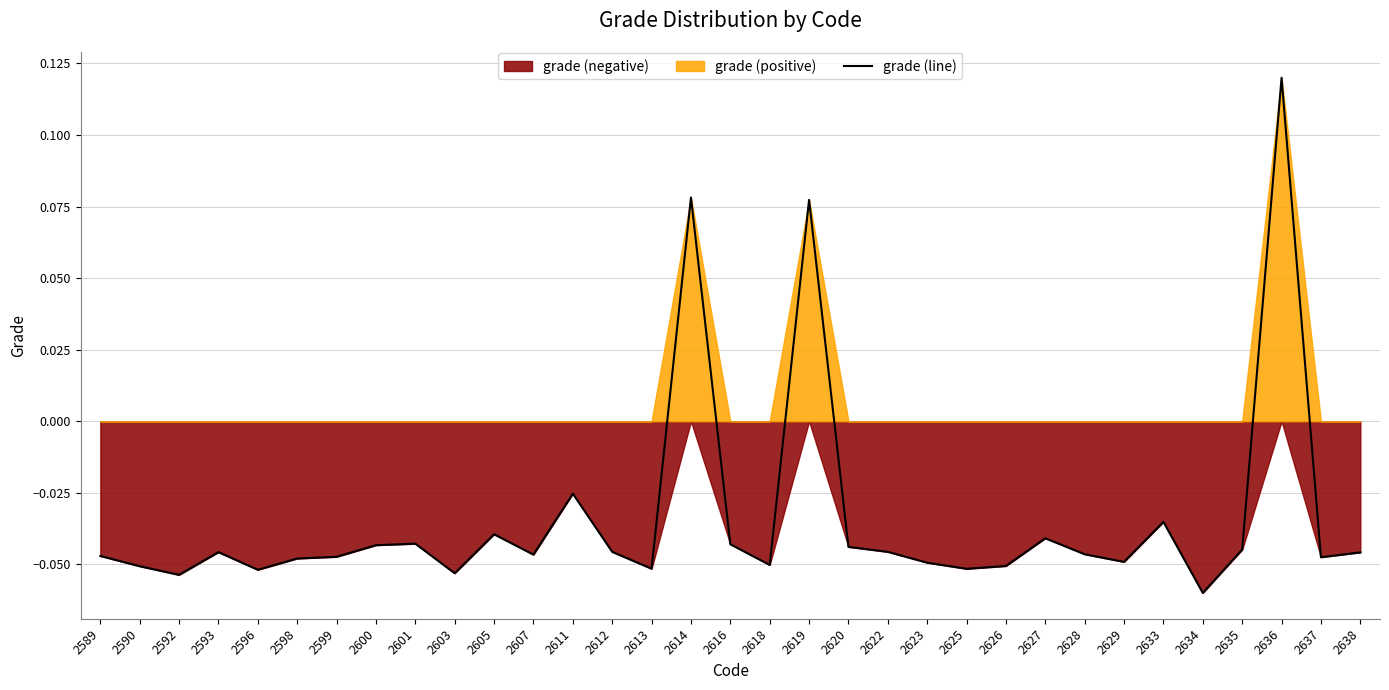

True or false: the data shows -0.1 at 2629.

False